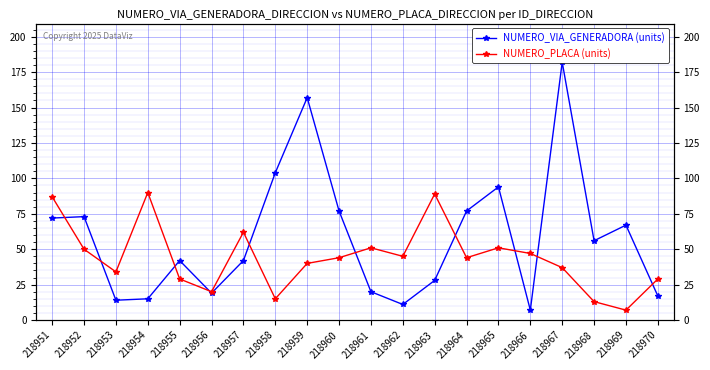

Where is the first local minimum for NUMERO_VIA_GENERADORA (units)?

218953